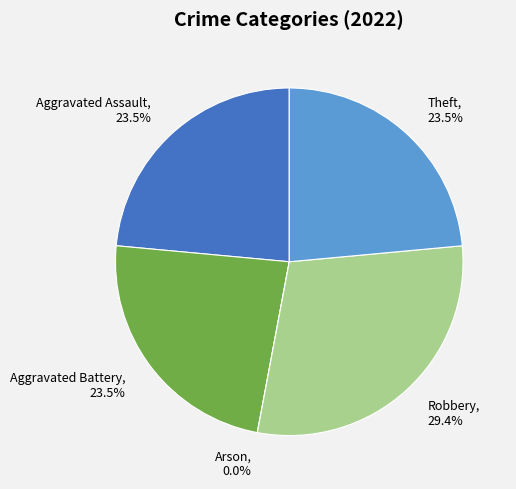

Which slice is the largest?

Robbery